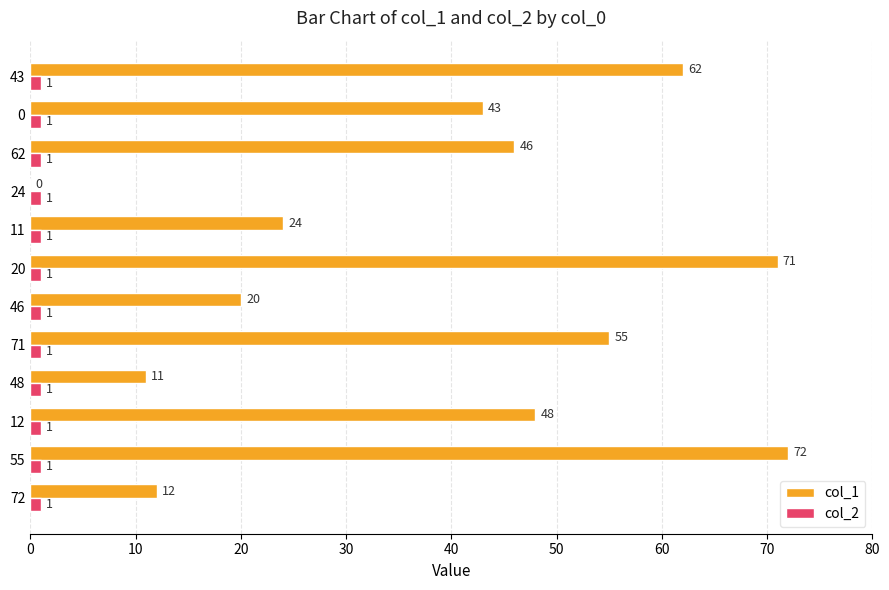

What value does the col_1 series have at 72, to the nearest 5?

10